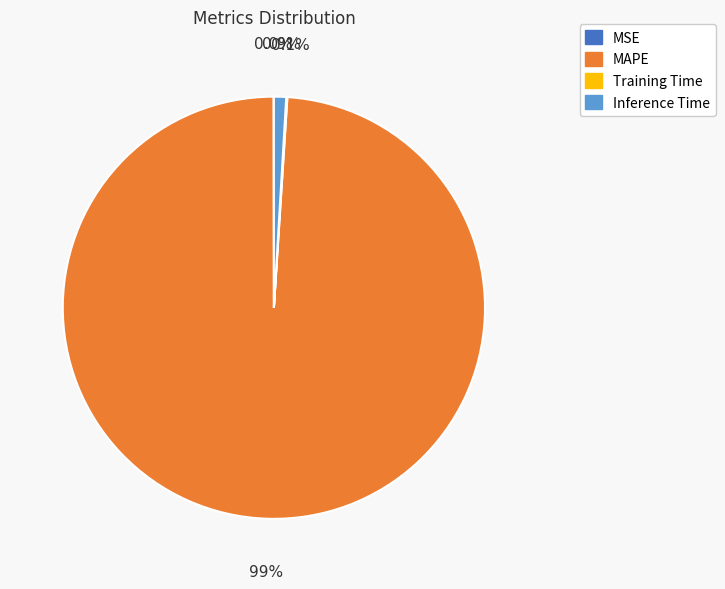

Which category accounts for the majority?

MAPE